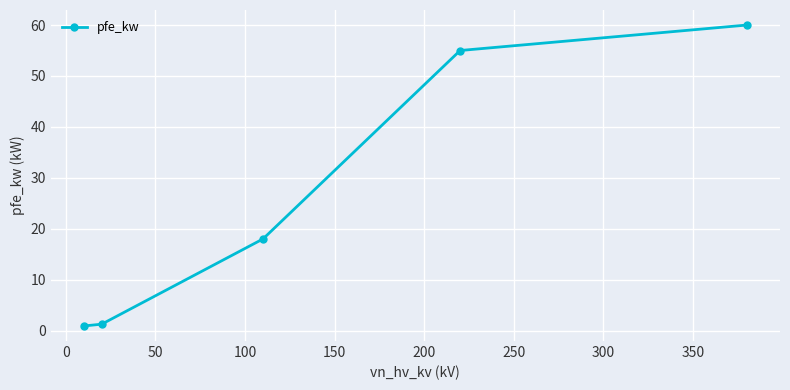

What is the difference between the maximum and minimum values?

59.1